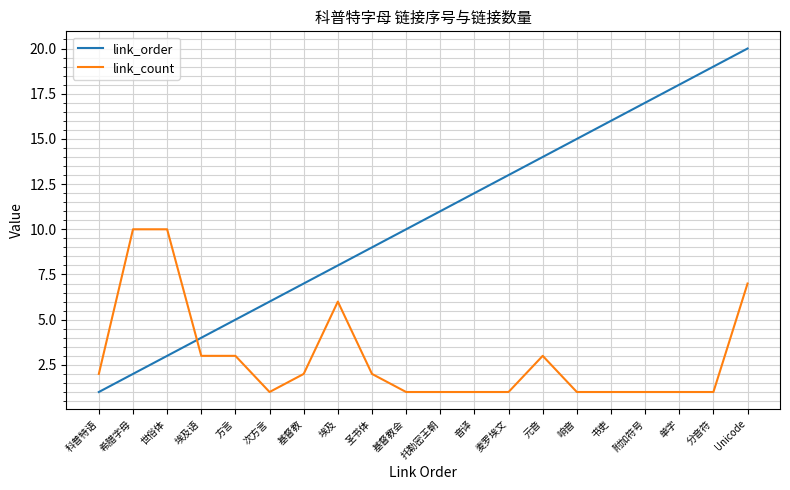

Which series ends up on top after the final intersection of link_count and link_order?

link_order